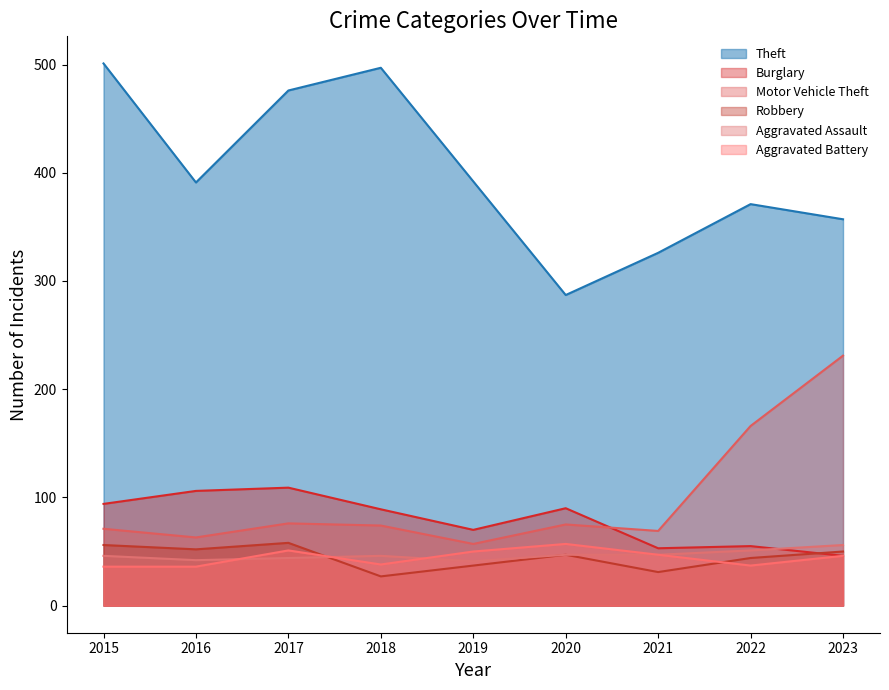

At which label does Robbery reach its peak?

2017